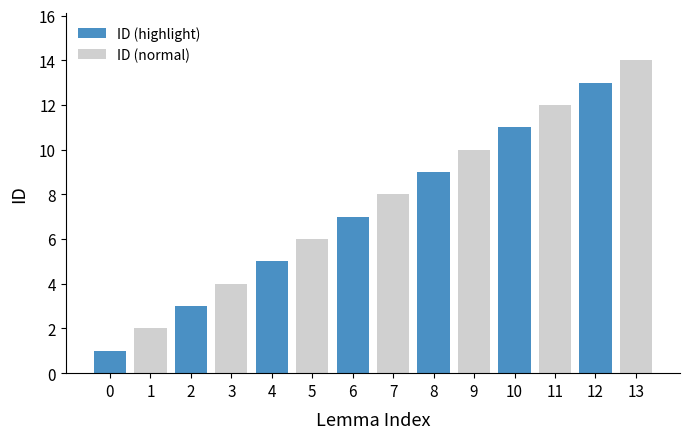

What is the total value across all series at 6?

15